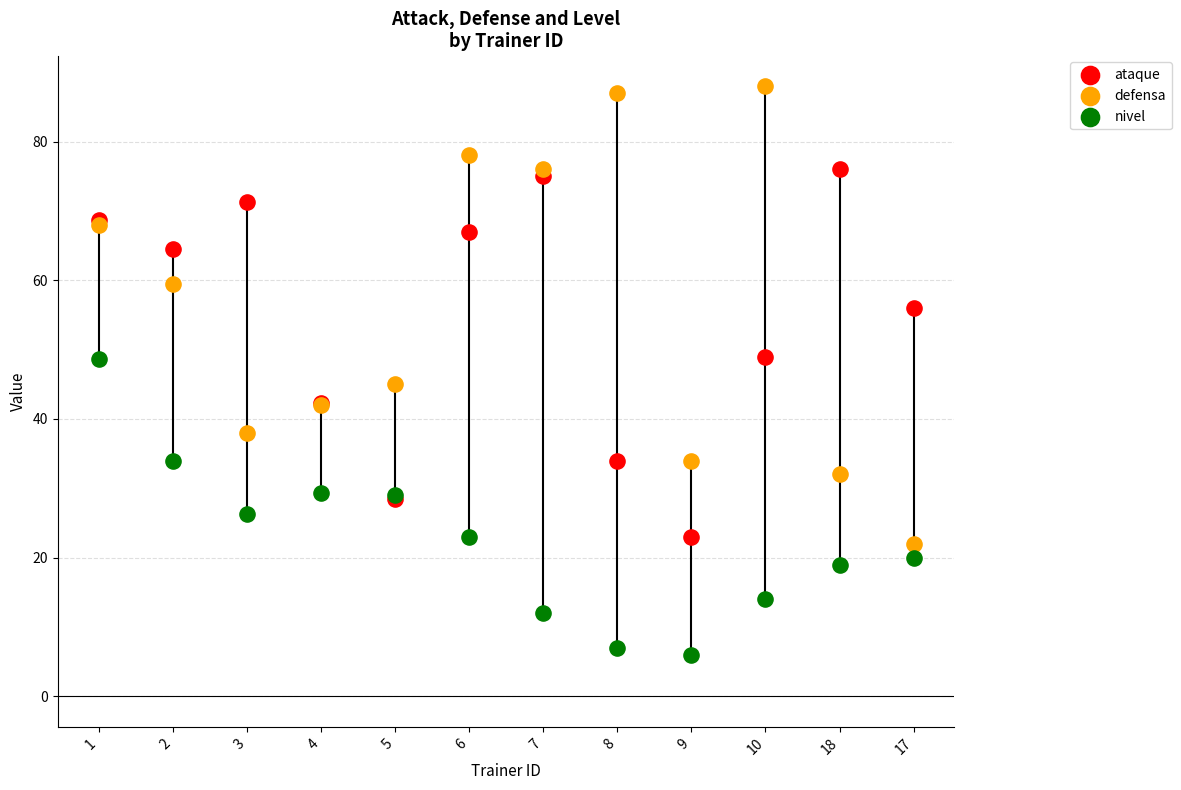

Which series has the widest spread of Y values?

defensa